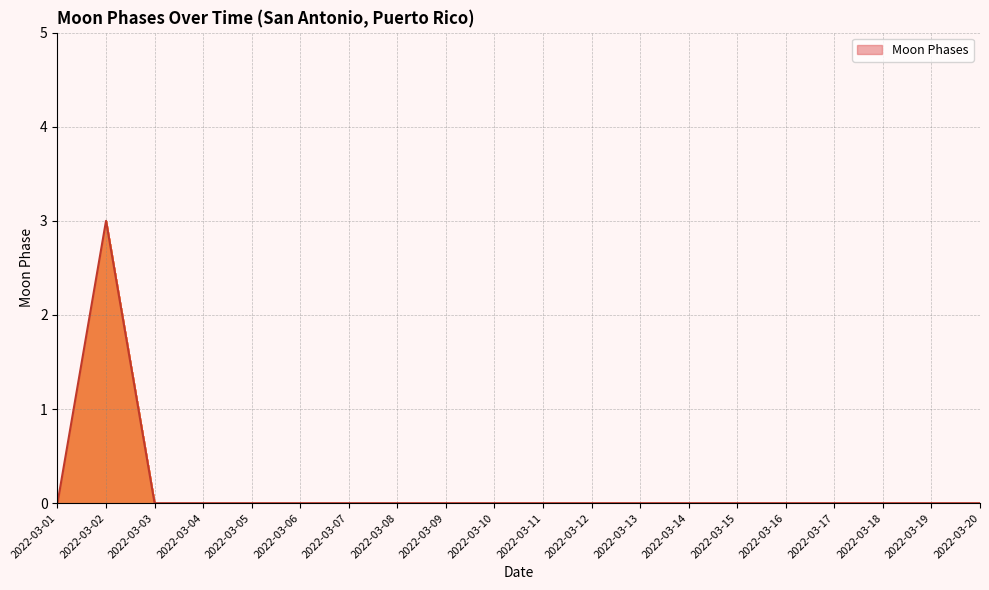

Reading left to right, extract all data points from this chart.

2022-03-01=0	2022-03-02=3	2022-03-03=0	2022-03-04=0	2022-03-05=0	2022-03-06=0	2022-03-07=0	2022-03-08=0	2022-03-09=0	2022-03-10=0	2022-03-11=0	2022-03-12=0	2022-03-13=0	2022-03-14=0	2022-03-15=0	2022-03-16=0	2022-03-17=0	2022-03-18=0	2022-03-19=0	2022-03-20=0